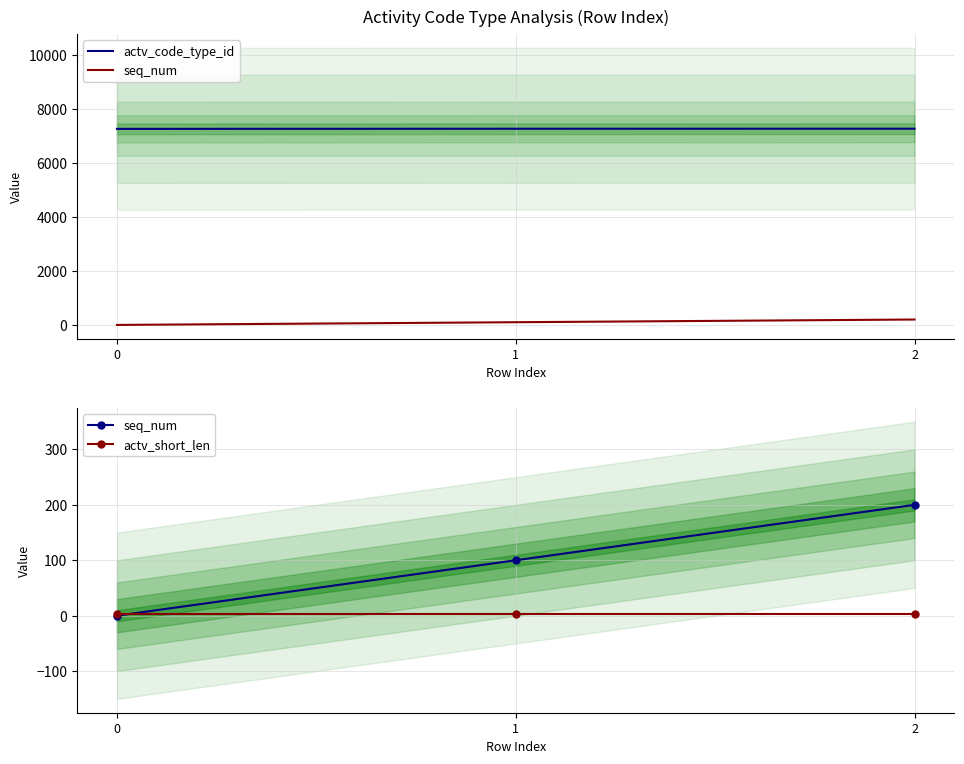

What is the spread (max minus min) of values at 1?

7266